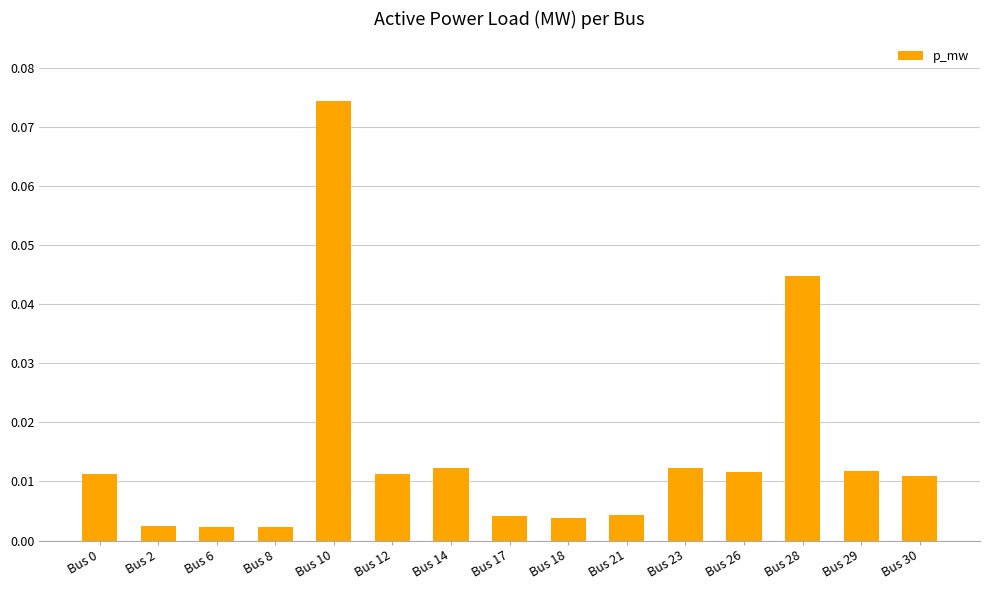

Which has a higher value, Bus 10 or Bus 6?

Bus 10